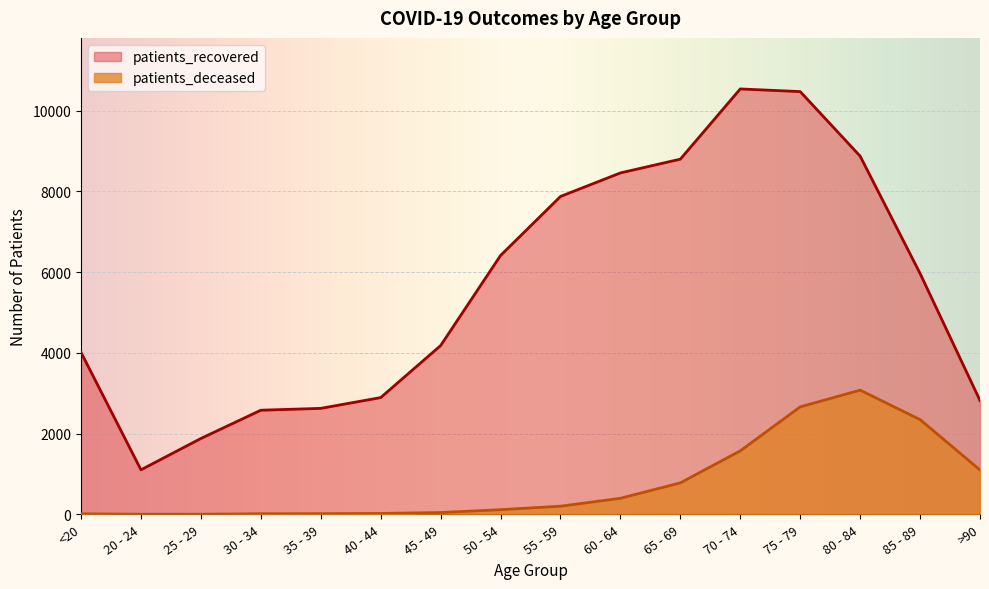

True or false: patients_recovered and patients_deceased cross at least once.

False